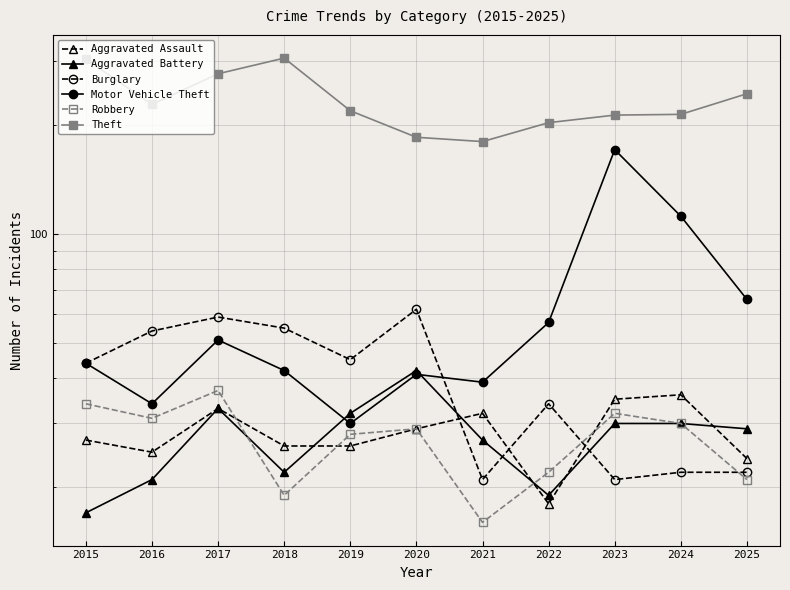

At how many categories does at least one series exceed 59?

11